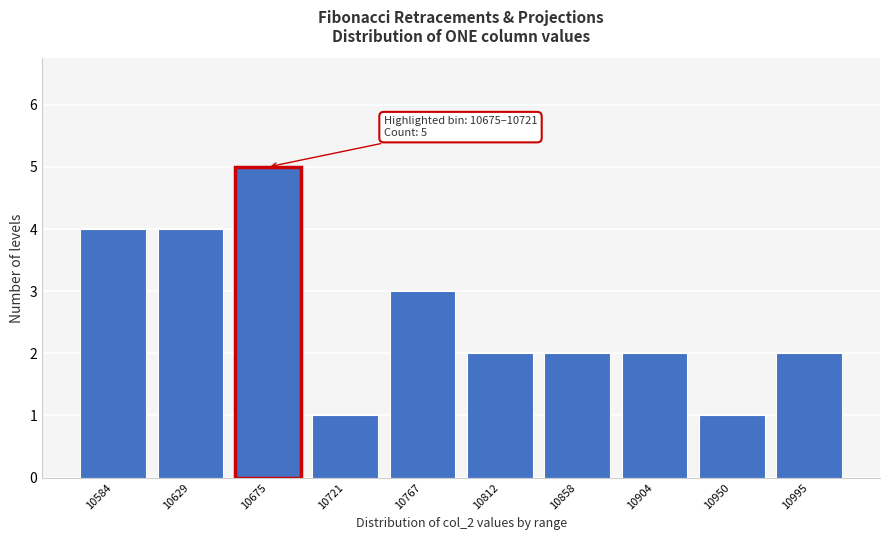

Reading left to right, extract all data points from this chart.

10584=4	10629=4	10675=5	10721=1	10767=3	10812=2	10858=2	10904=2	10950=1	10995=2